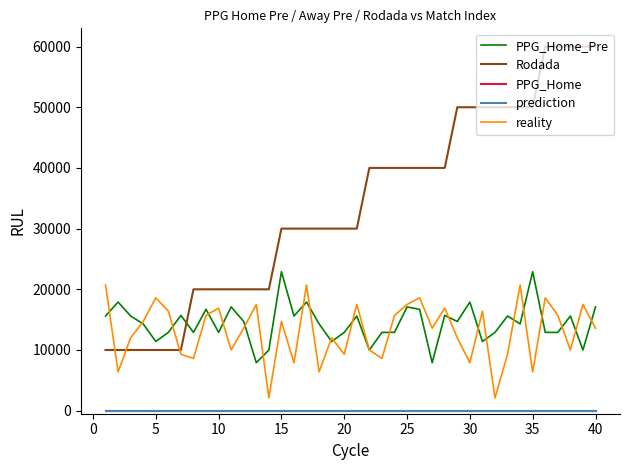

Does the chart have visible grid lines?

No